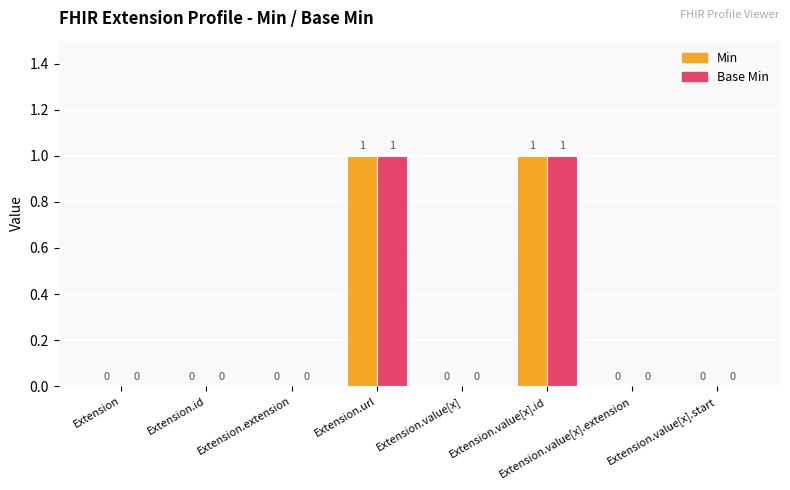

The Min series shows -1 at Extension.value[x]. True or false?

False